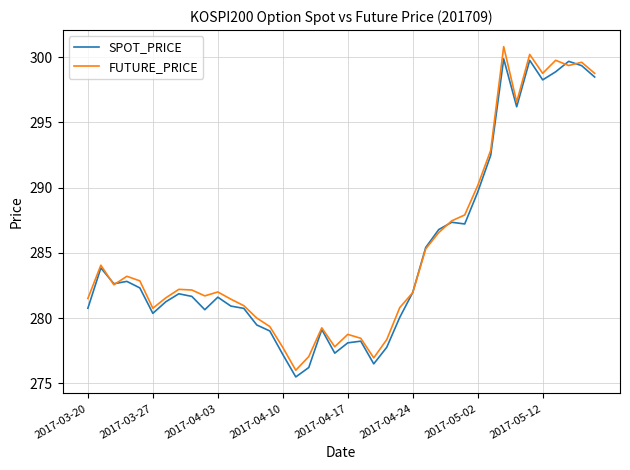

What is the smallest value displayed?

275.5